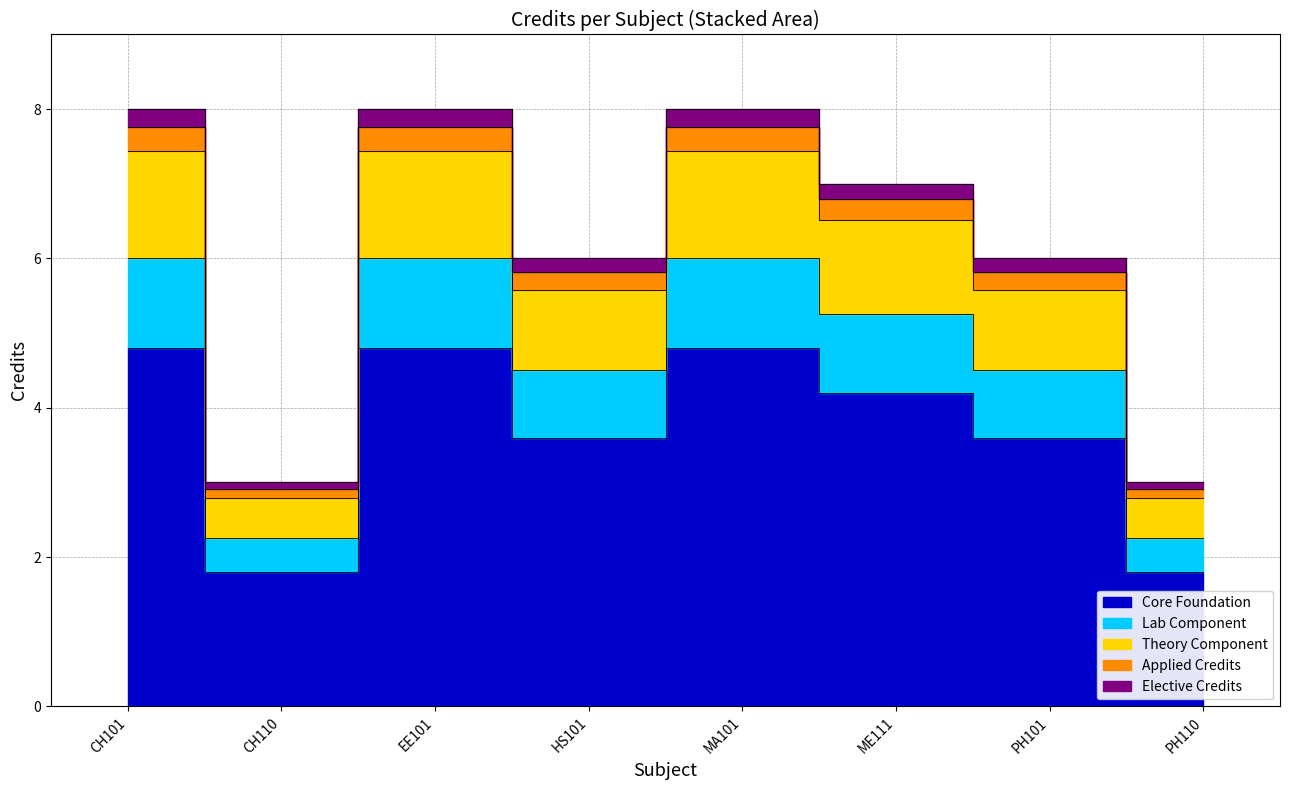

Between CH101 and PH110, which is larger?

CH101